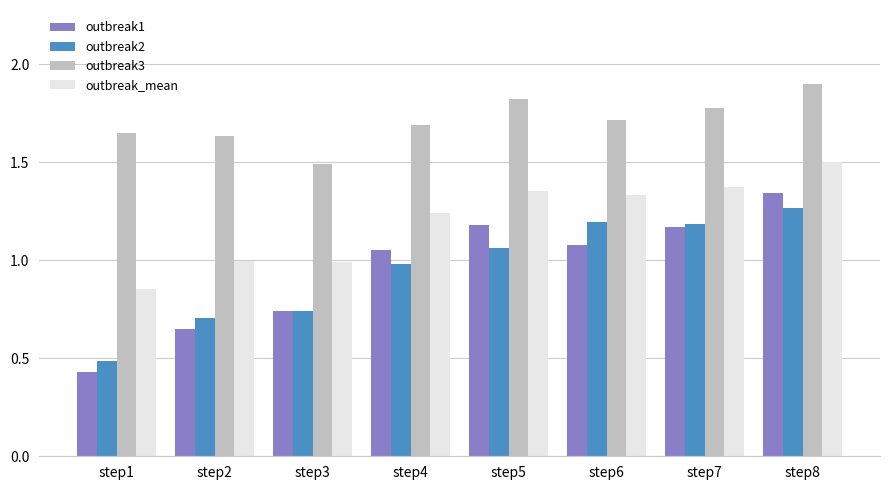

What is the average value of the outbreak3 series?

1.7